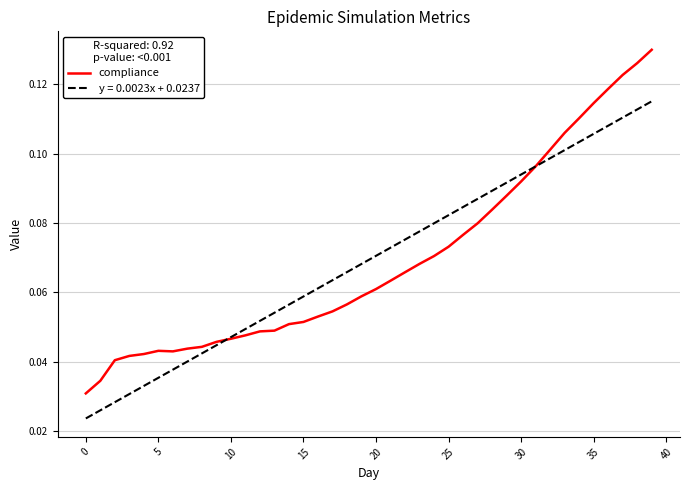

Rank the series by their maximum value, from lowest to highest.

y = 0.0023x + 0.0237, compliance